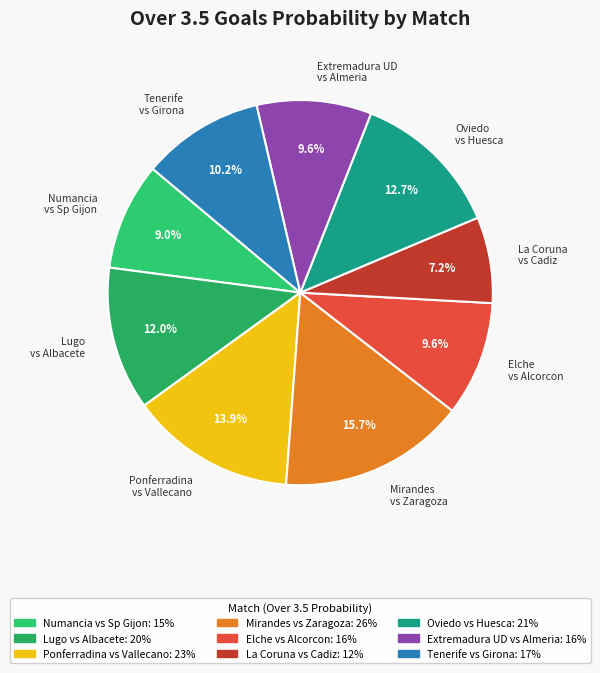

The Elche vs Alcorcon slice represents 10% of the pie. True or false?

True